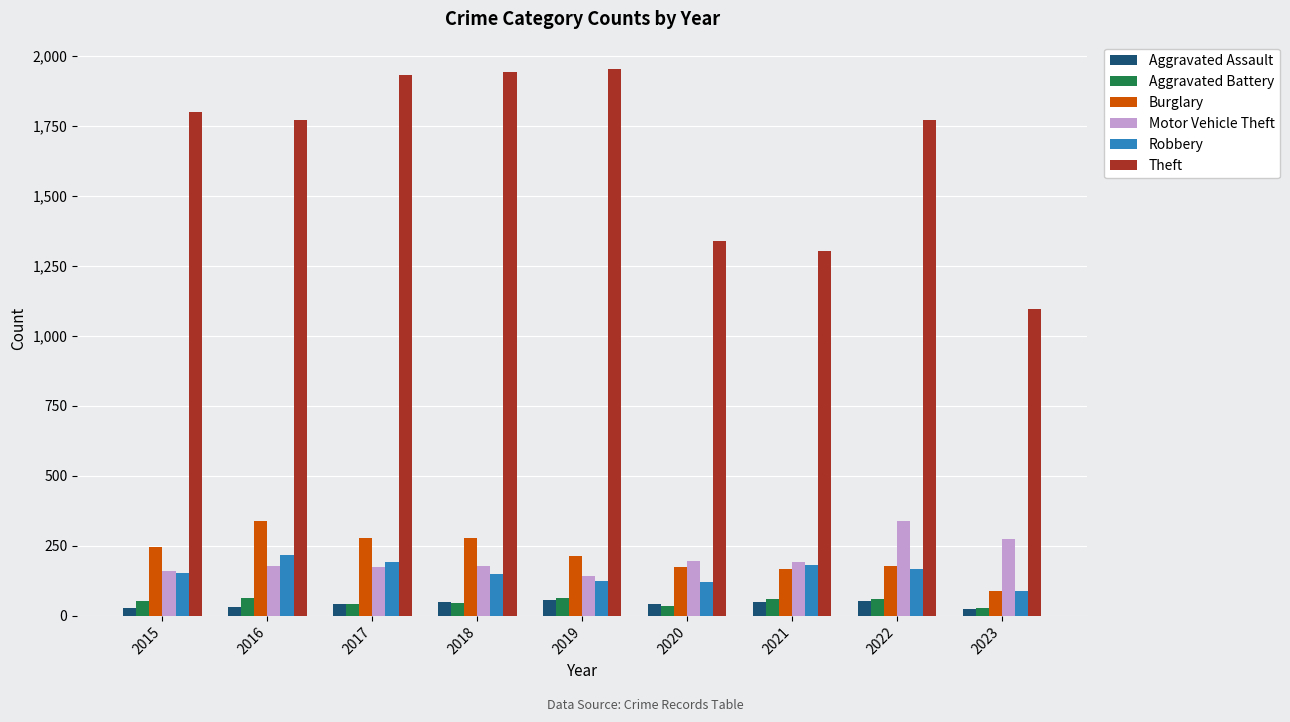

How many bars are there in total?

54